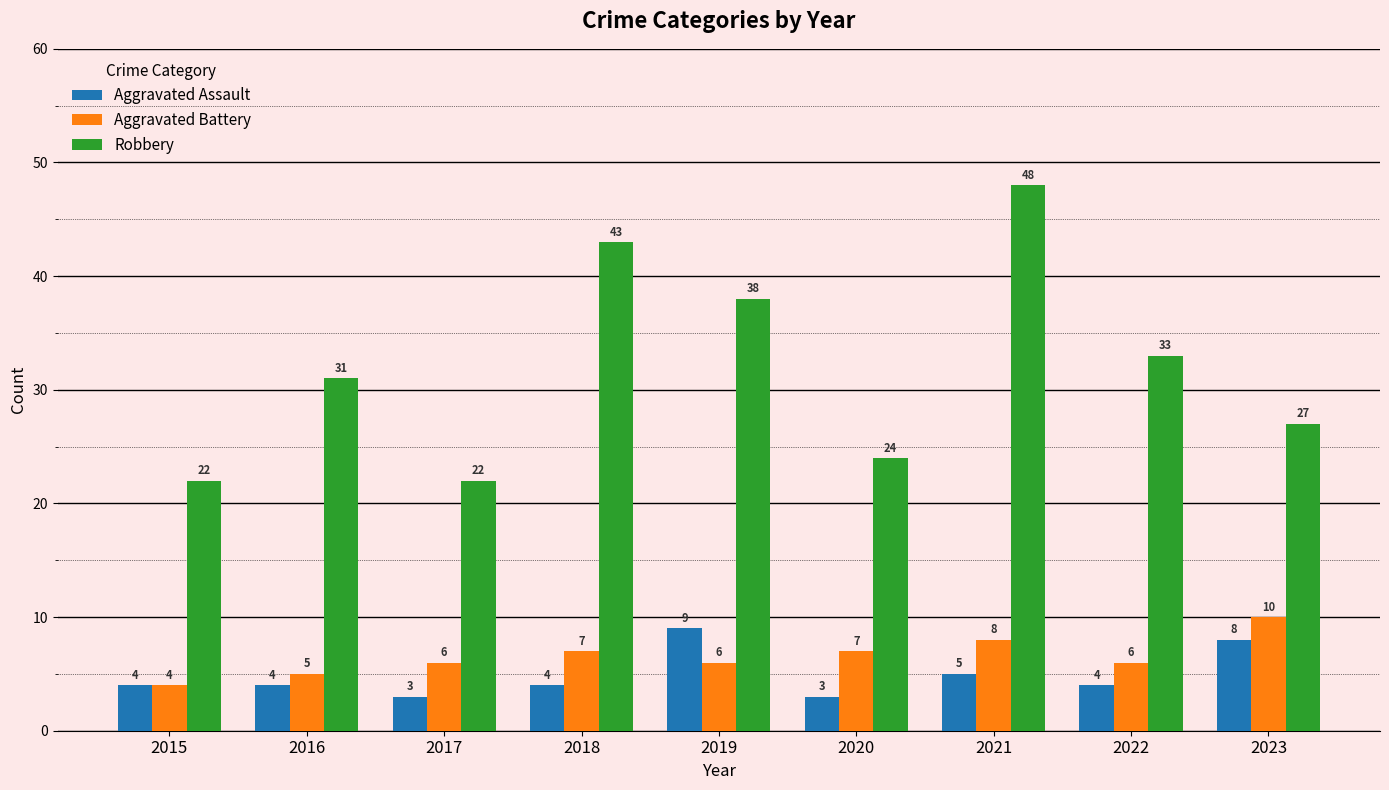

What is the value of the Aggravated Battery bar at the 3rd from the left?

6